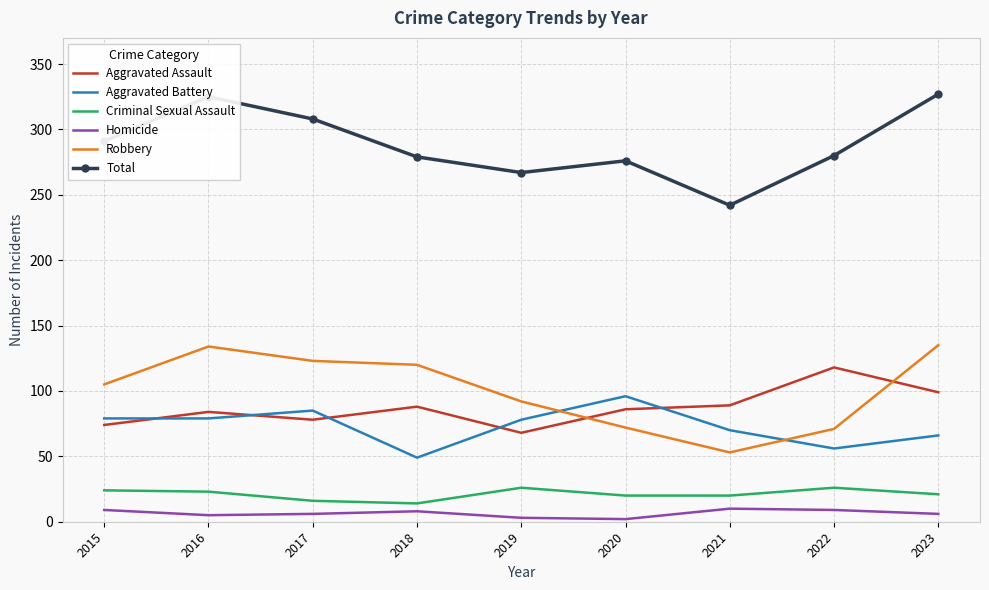

What is the sum of the Robbery values at 2017 and 2018?

243